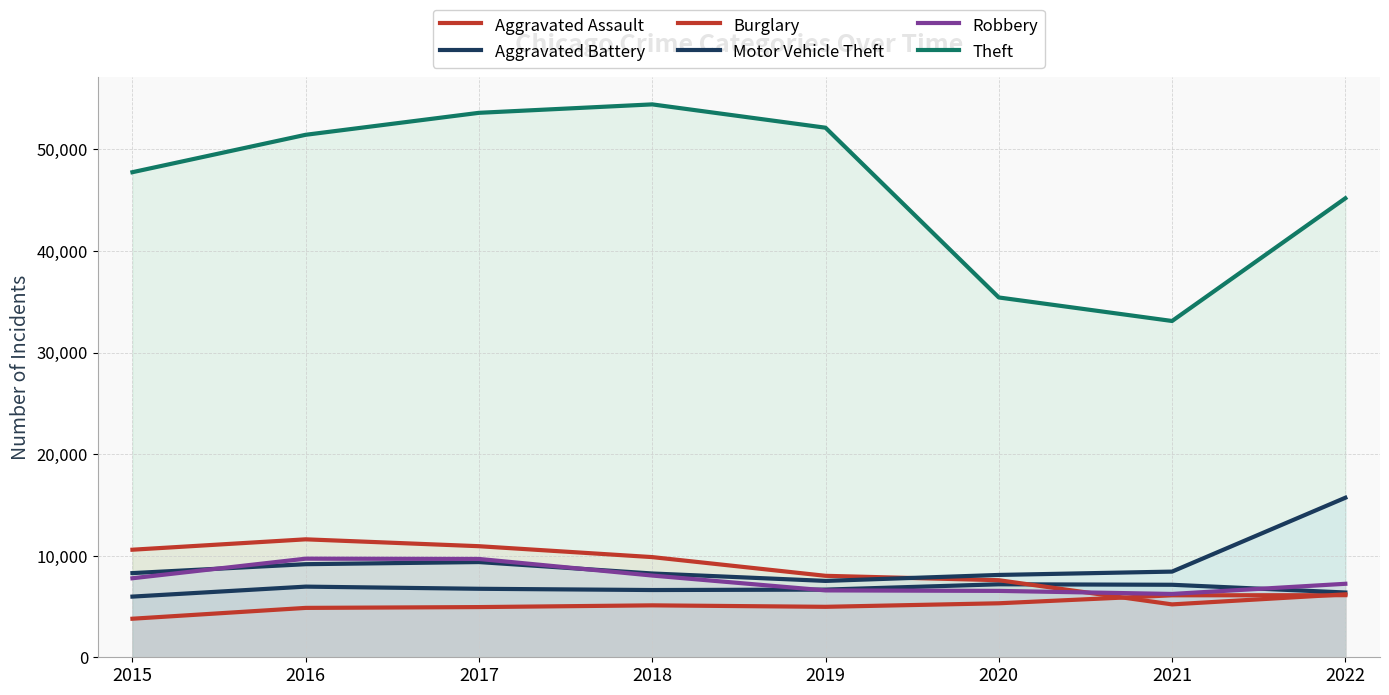

How many intersections are there between Robbery and Aggravated Battery?

2